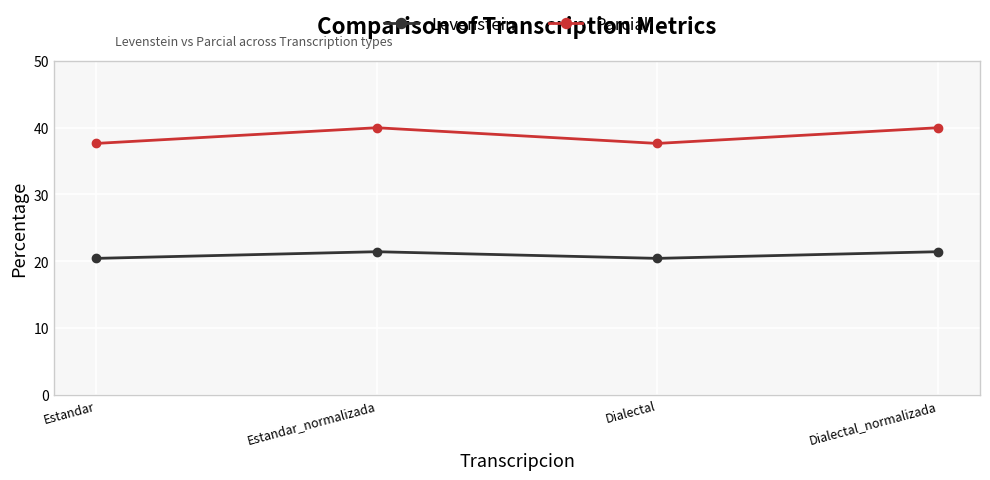

True or false: Levenstein and Parcial cross at least once.

False